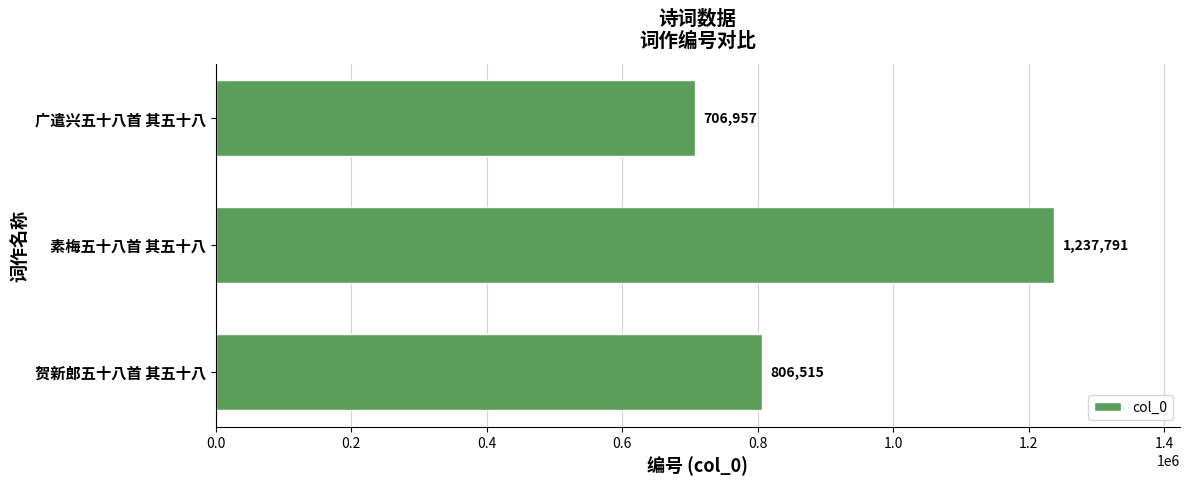

The value at 广遣兴五十八首 其五十八 is 706957. True or false?

True